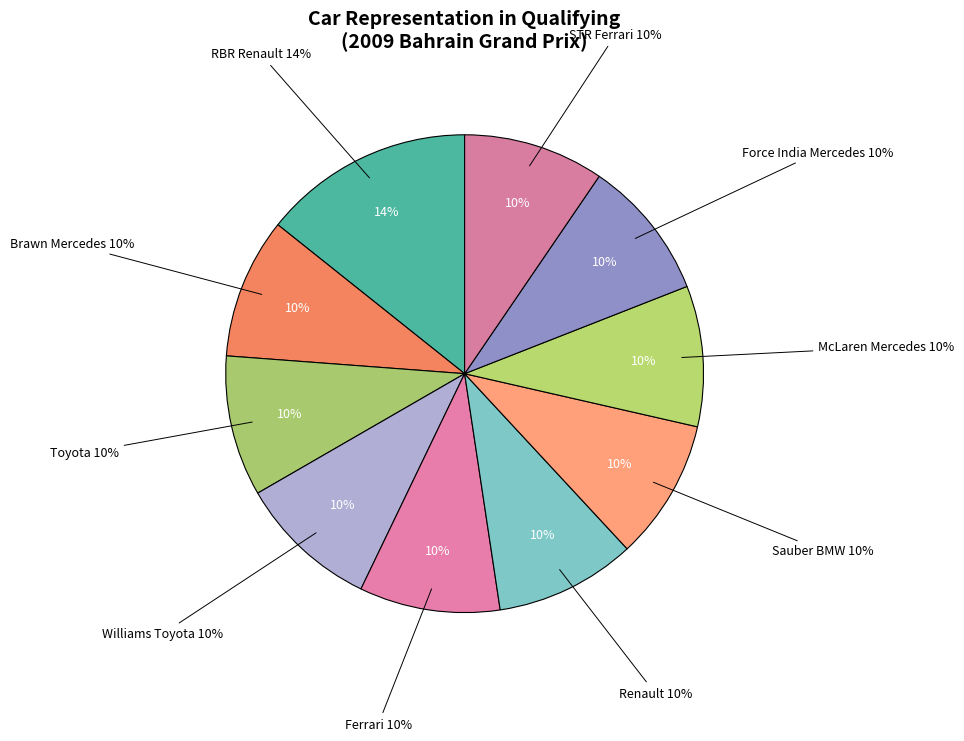

Is it true that STR Ferrari is 4% of the pie?

False